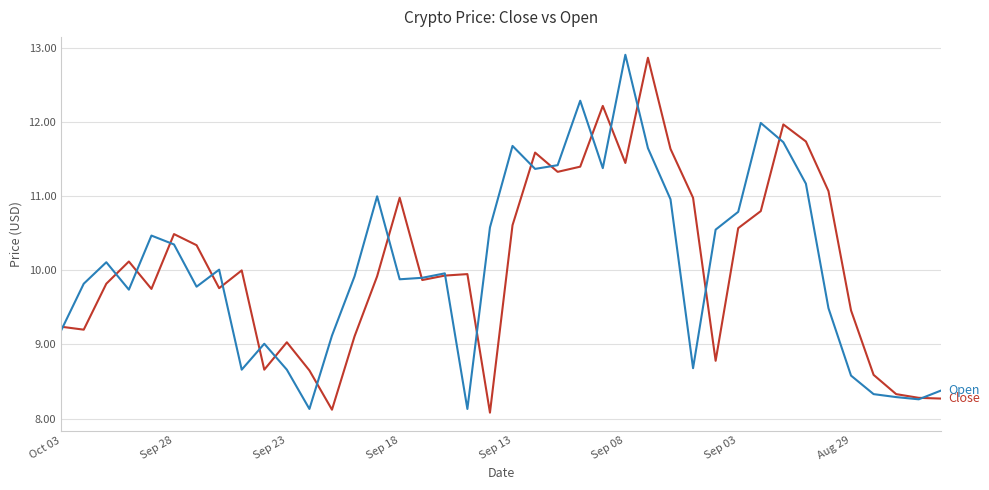

What is the minimum value shown in the chart?

8.1